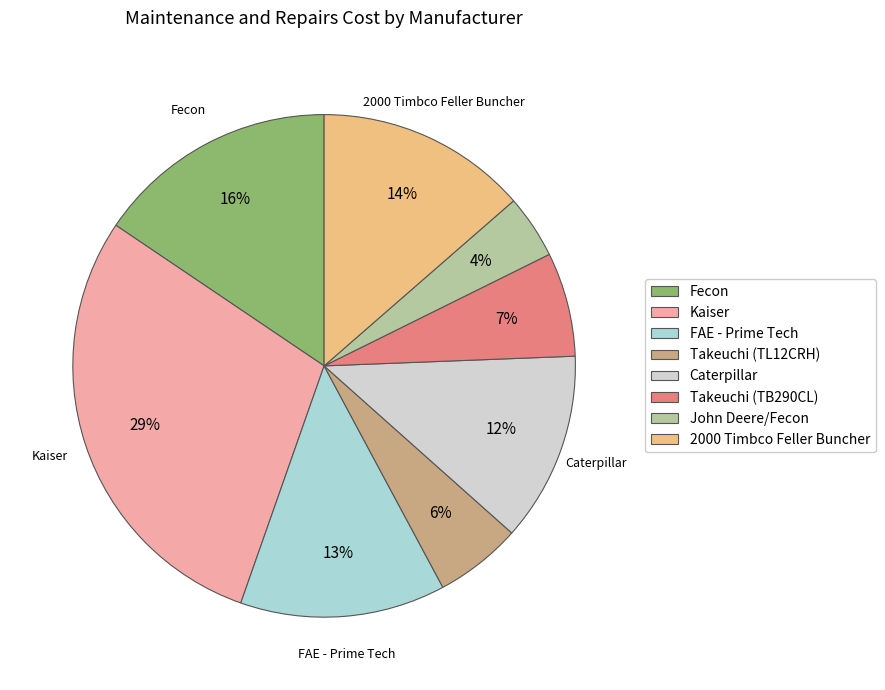

How many segments does this pie chart have?

8